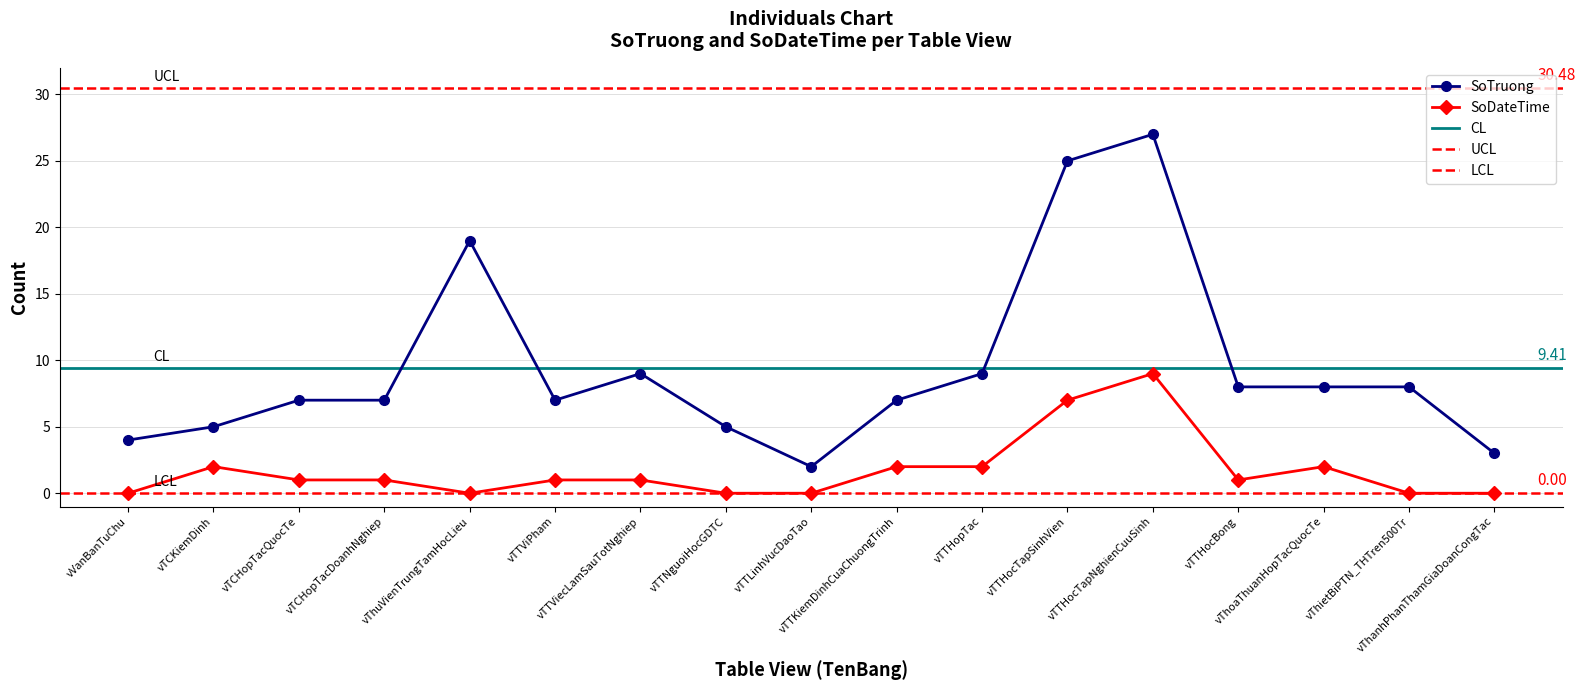

True or false: SoDateTime and SoTruong cross at least once.

False